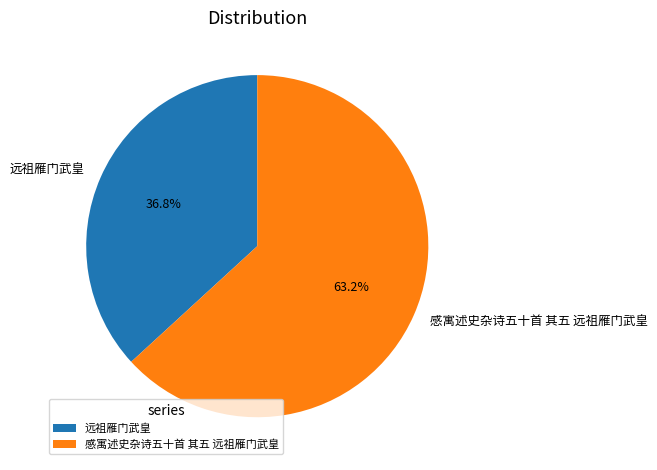

Do 远祖雁门武皇 and 感寓述史杂诗五十首 其五 远祖雁门武皇 together represent more than half of the pie?

Yes